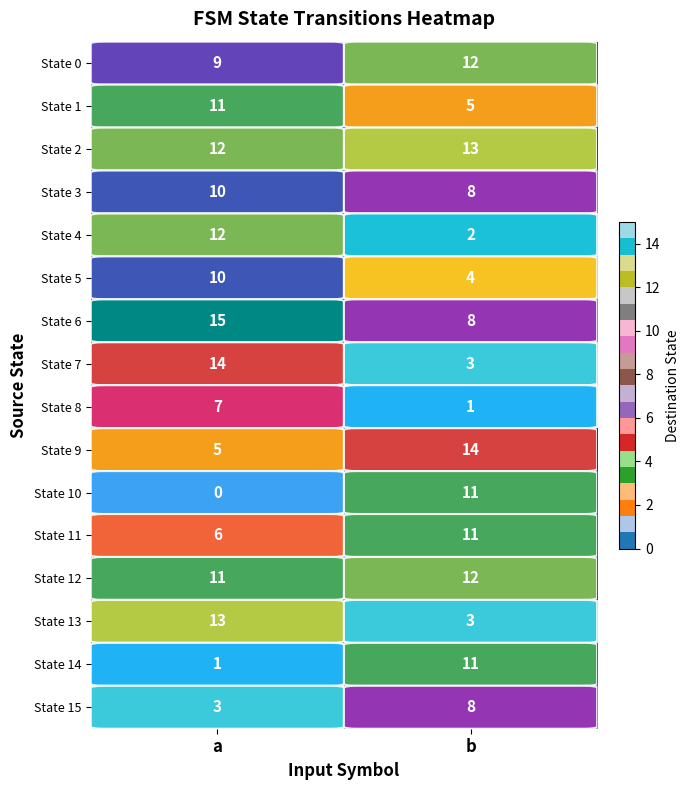

What is the maximum value for State 8?

7